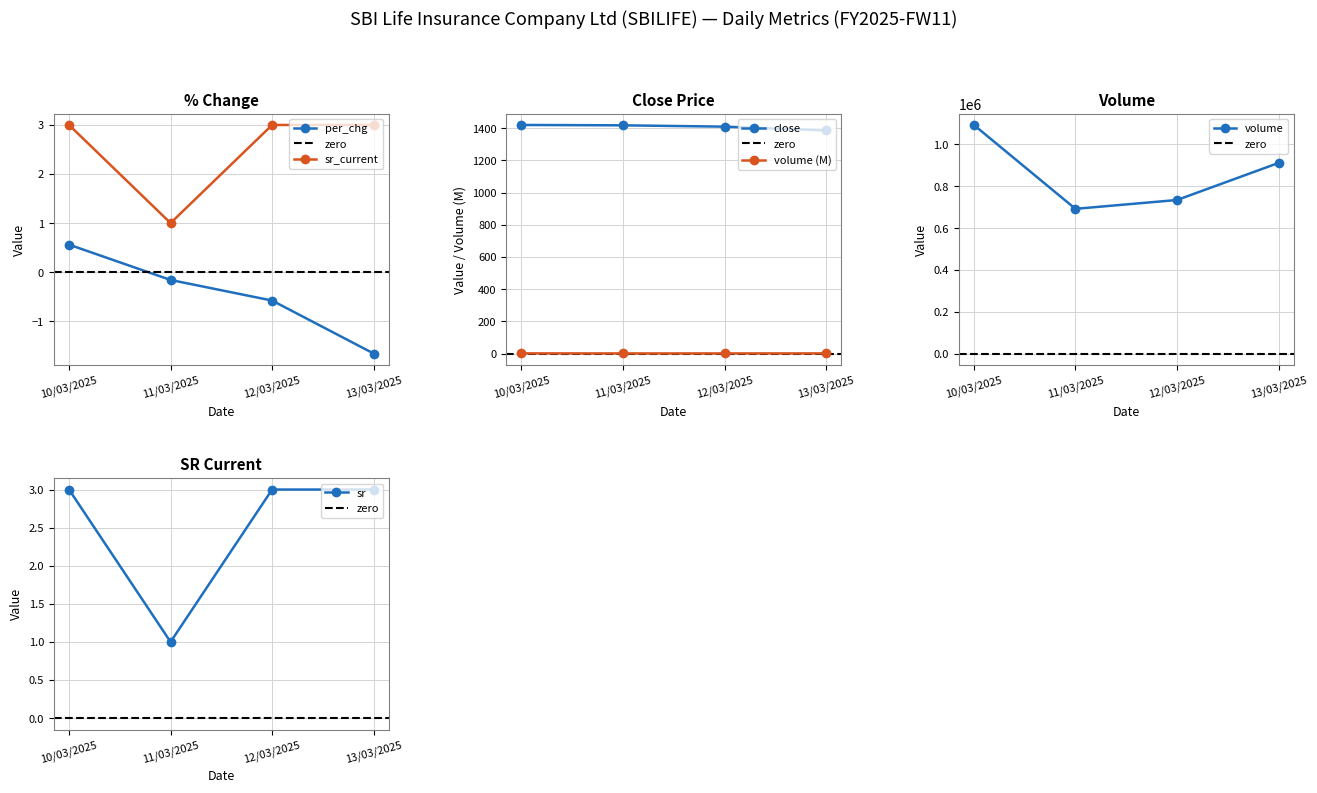

What is the difference between the close_current values at 13/03/2025 and 12/03/2025?

23.5